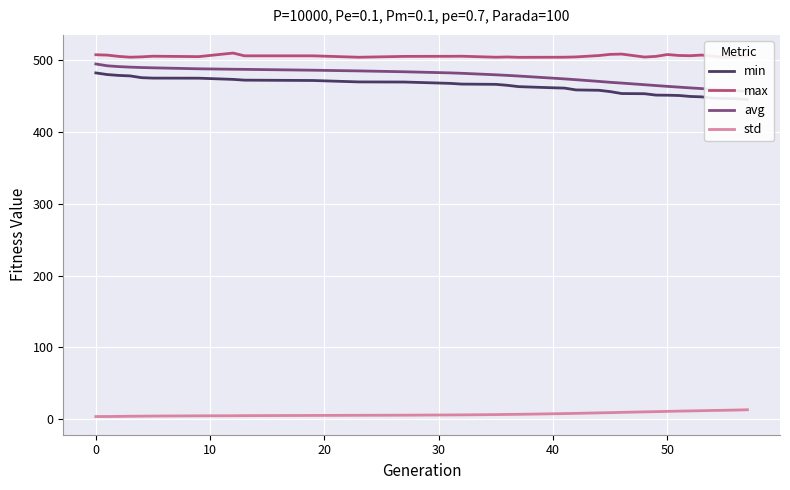

True or false: max and std intersect in this chart.

False